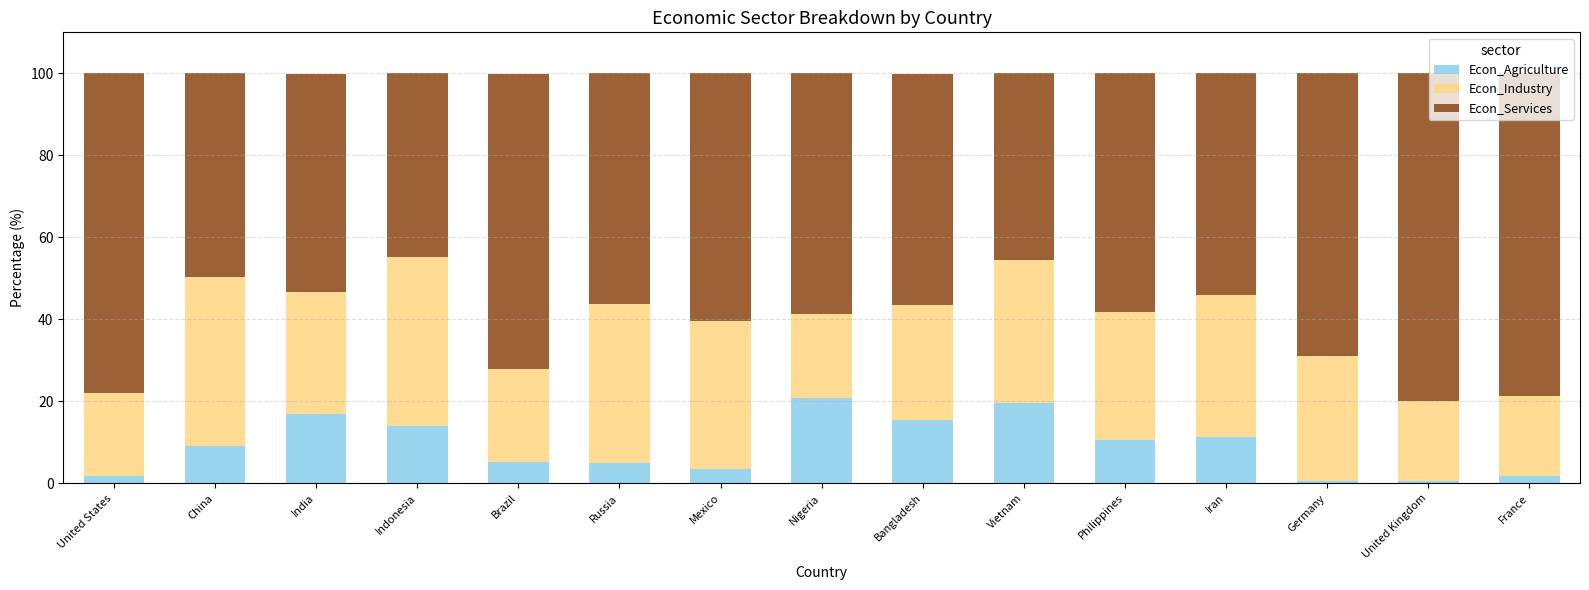

Does the chart contain any negative values?

No